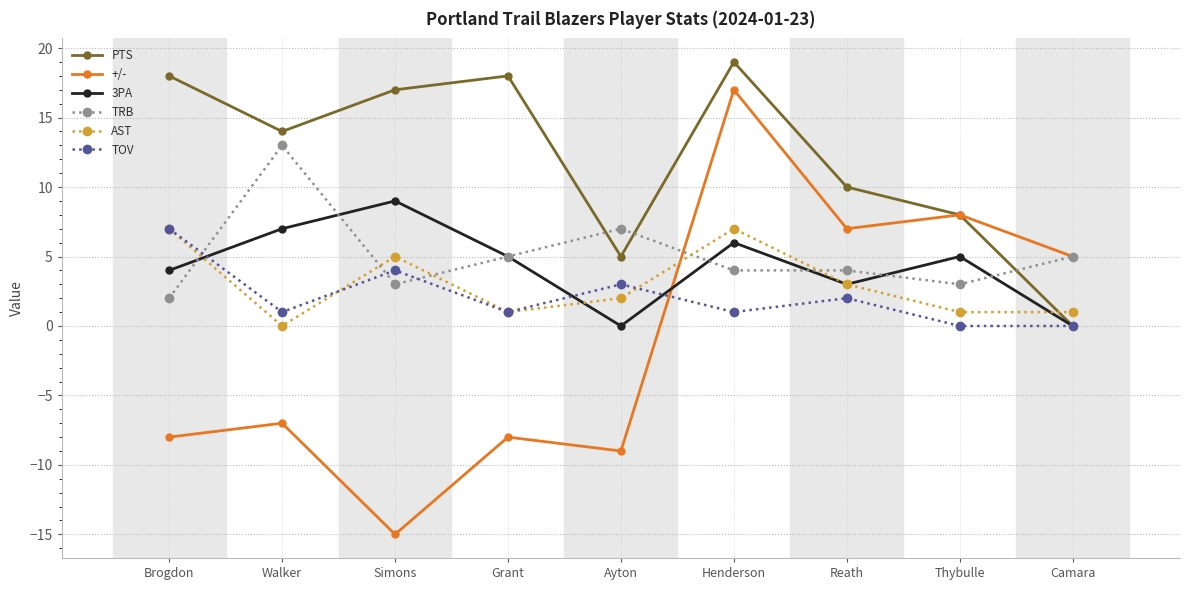

Is it true that +/- equals 8 at Thybulle?

True